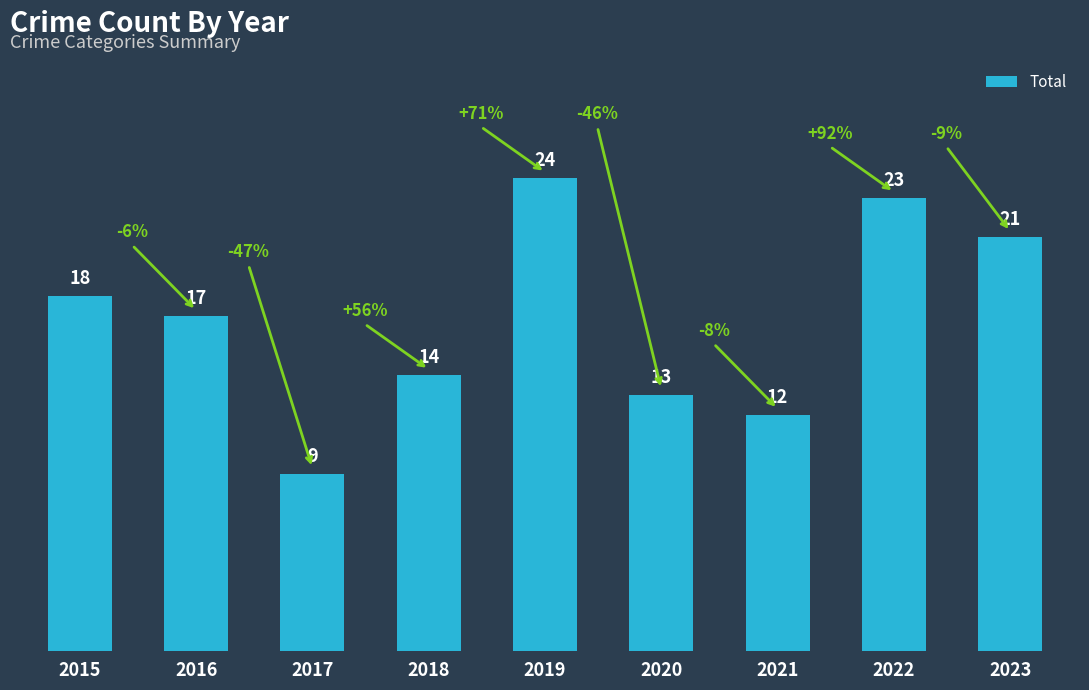

What is the average value?

17